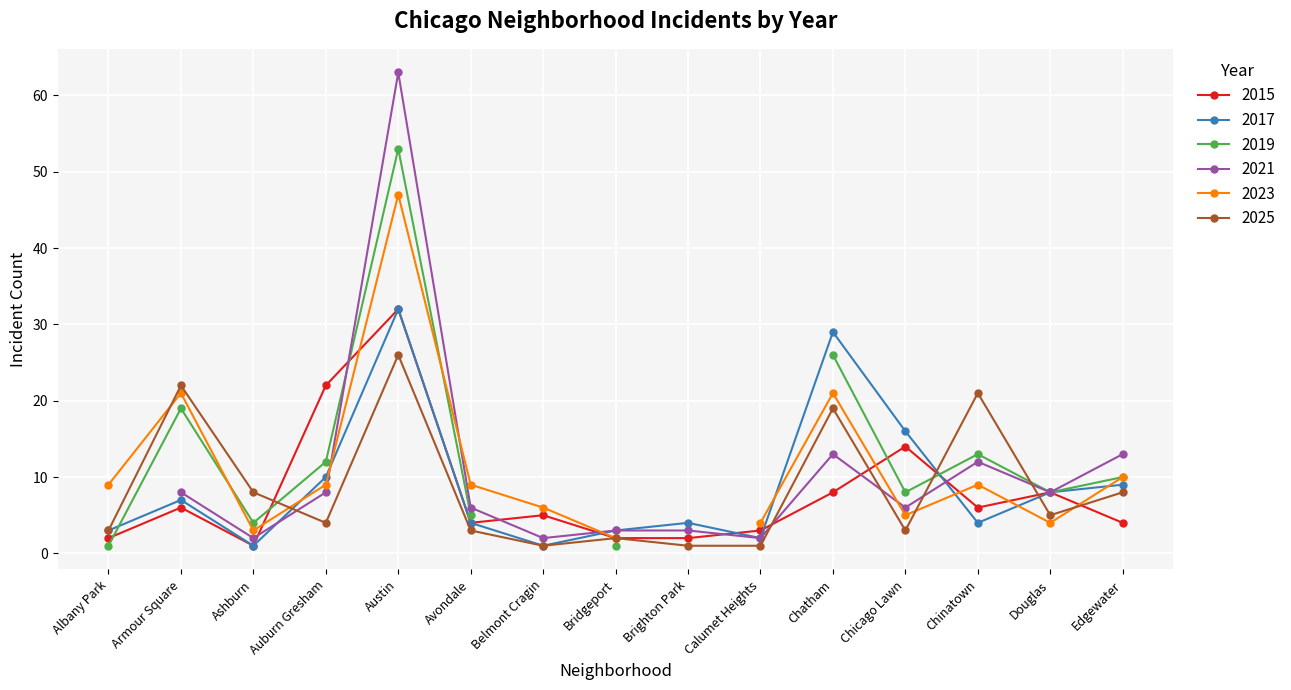

How many values in the 2015 series exceed 5?

7